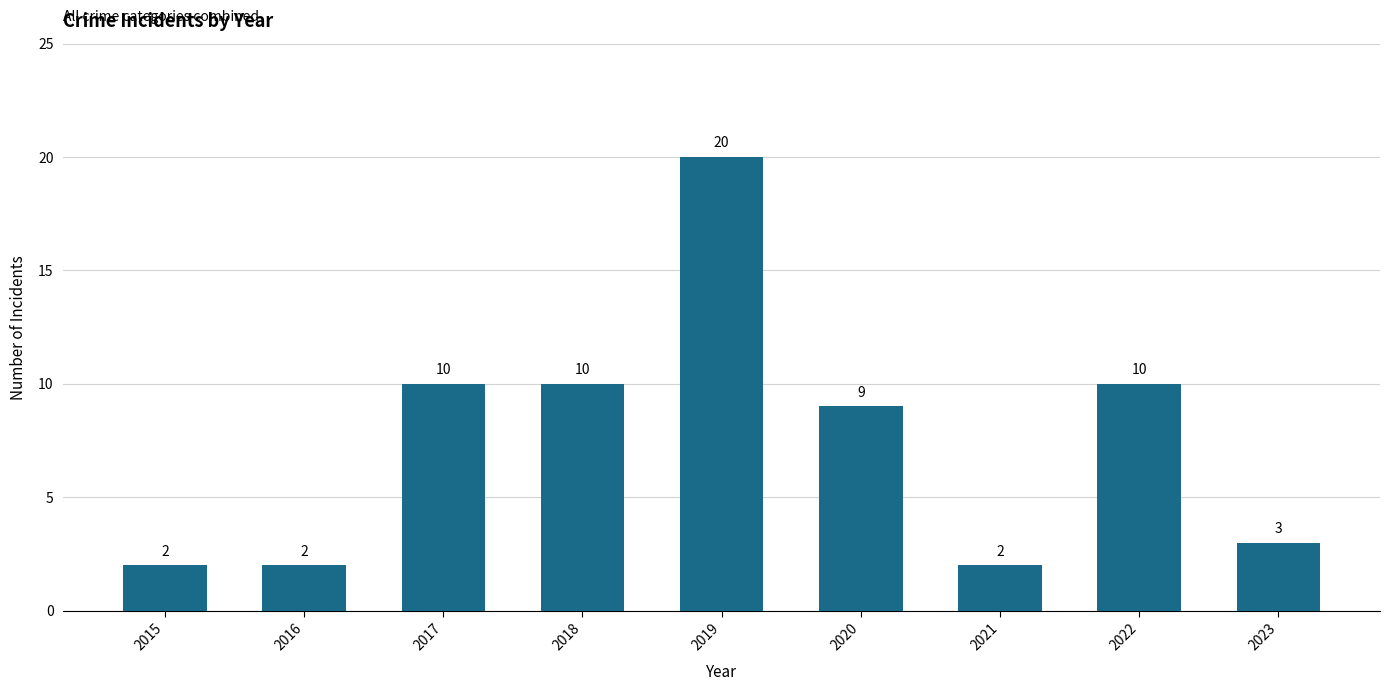

How many bars are there in total?

9